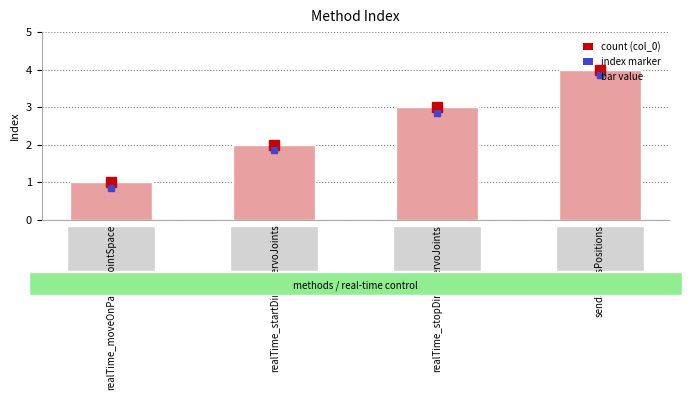

Reading left to right, what are all the values shown in this chart?

realTime_moveOnPathInJointSpace=1	realTime_startDirectServoJoints=2	realTime_stopDirectServoJoints=3	sendJointsPositions=4